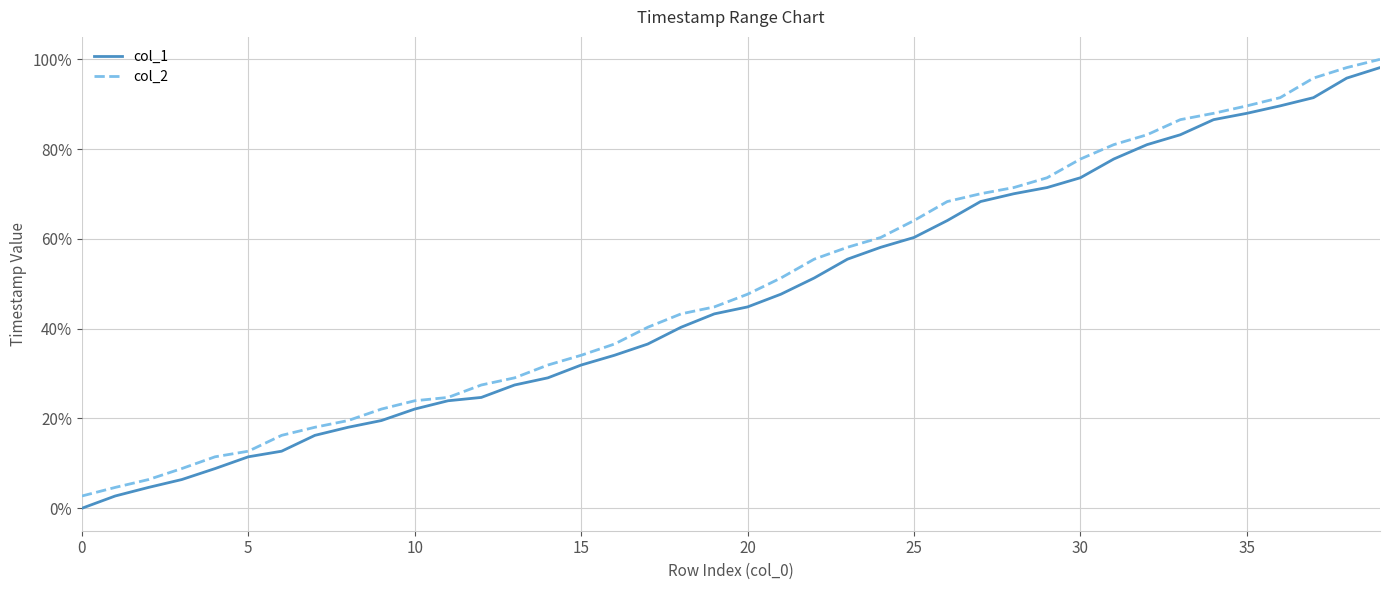

What is the minimum value for col_2?

2.7